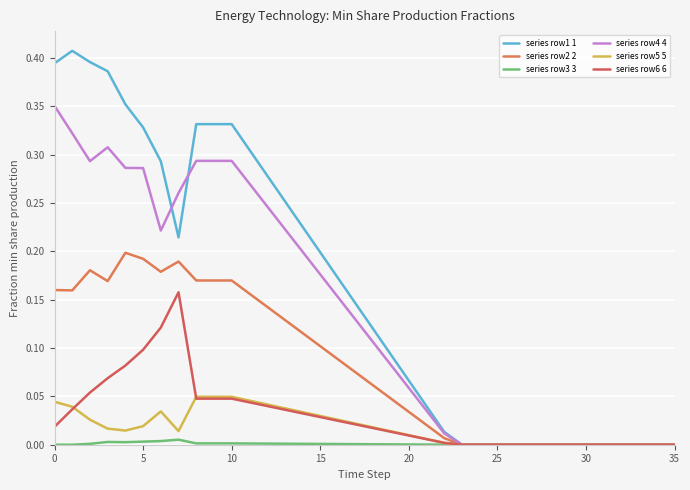

Does the chart have visible grid lines?

Yes